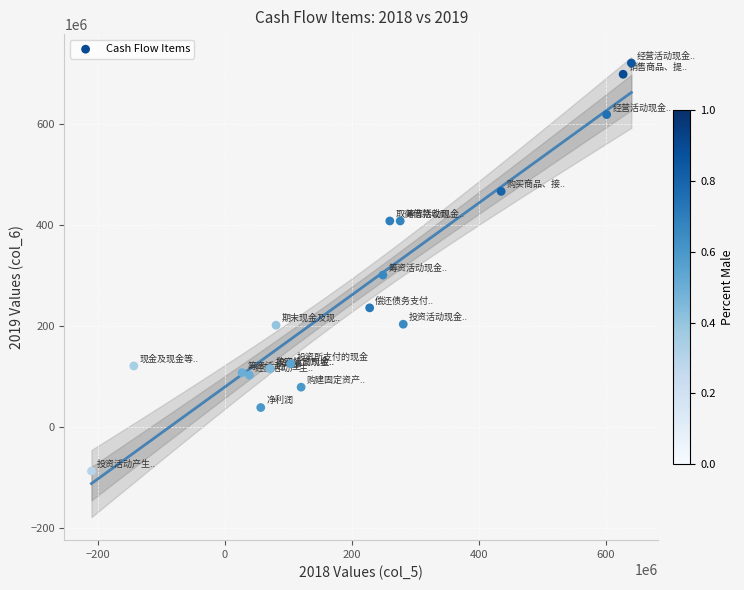

What Y value in the scatter plot is closest to 316975351?

301026855.1